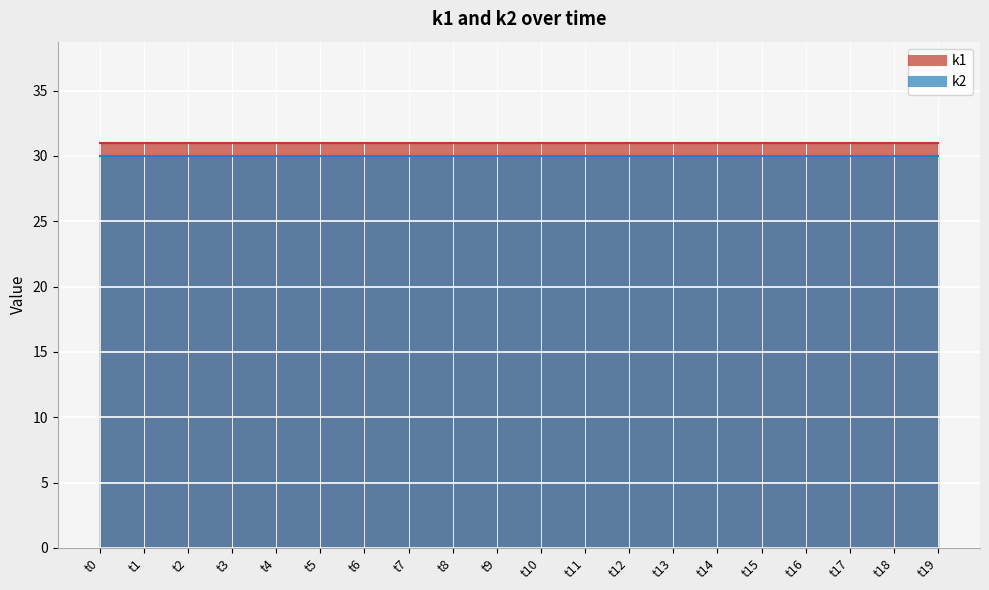

Rank the categories by k2 value from highest to lowest.

t0, t1, t2, t3, t4, t5, t6, t7, t8, t9, t10, t11, t12, t13, t14, t15, t16, t17, t18, t19